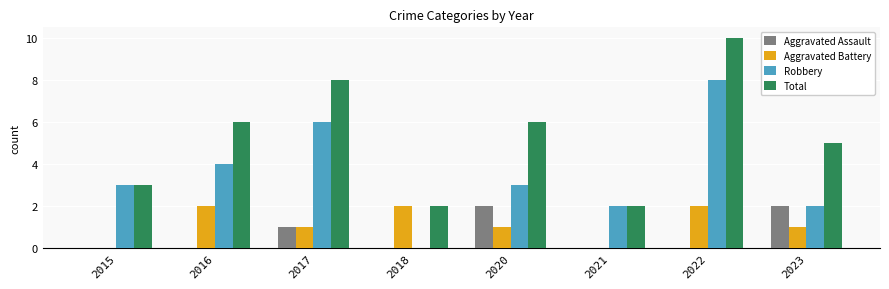

At which label is Robbery closest to 4?

2016